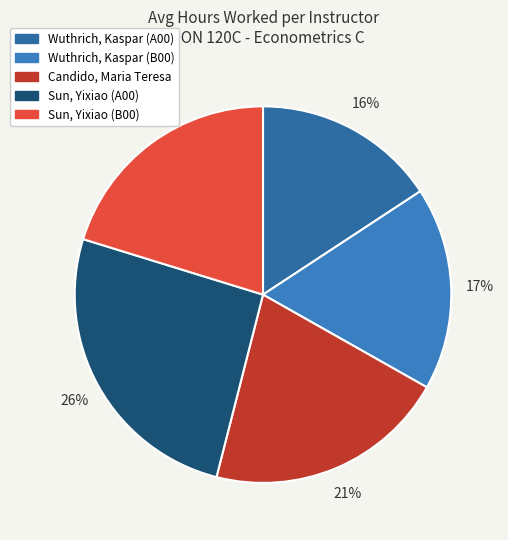

Is it true that Sun, Yixiao (A00) is 26% of the pie?

True